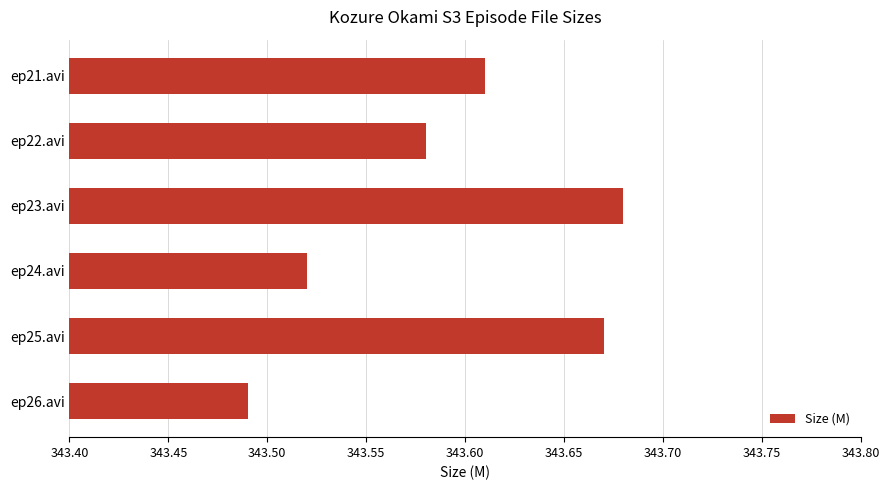

Which has a higher value, ep25.avi or ep26.avi?

ep25.avi